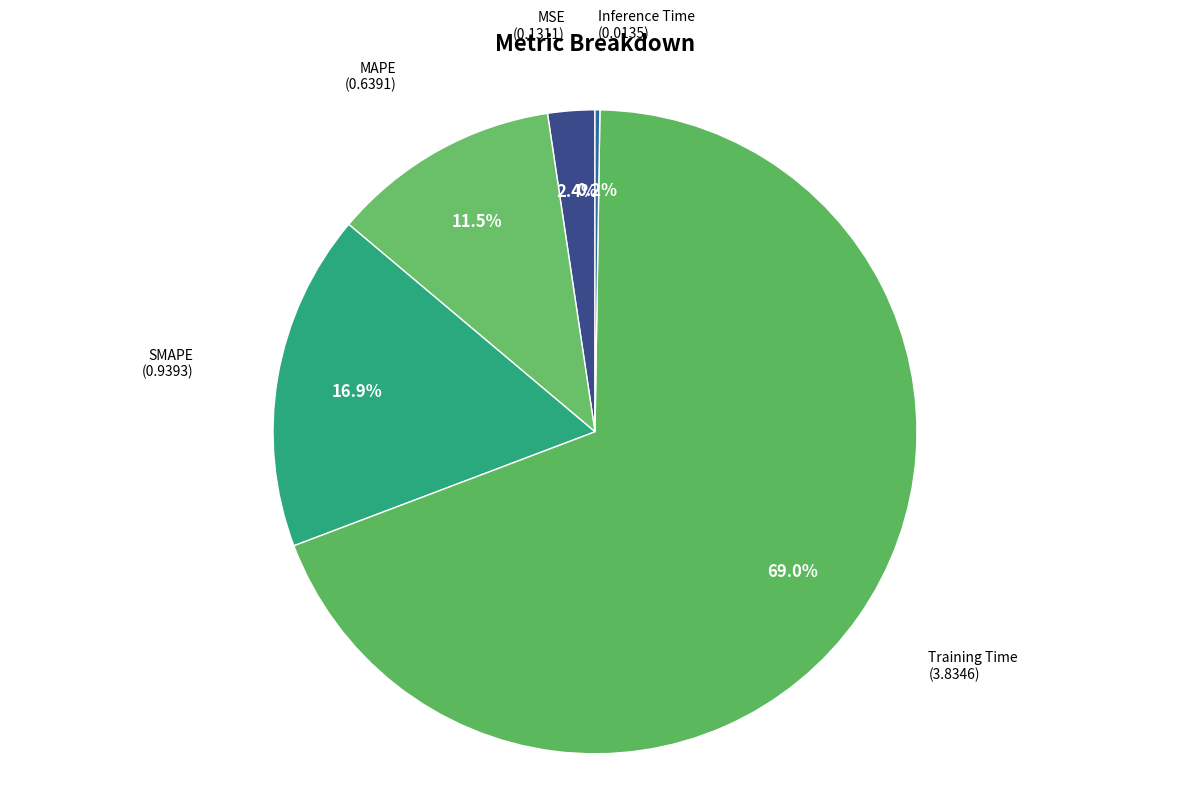

Does any single category account for the majority?

Yes